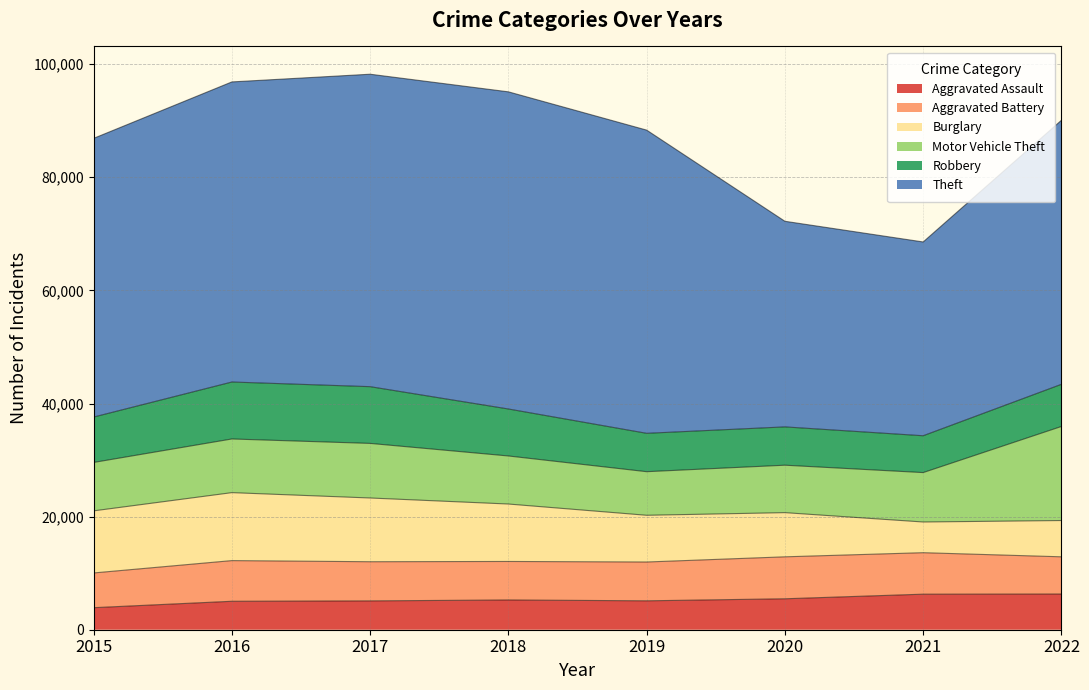

How many data points does each series have?

8